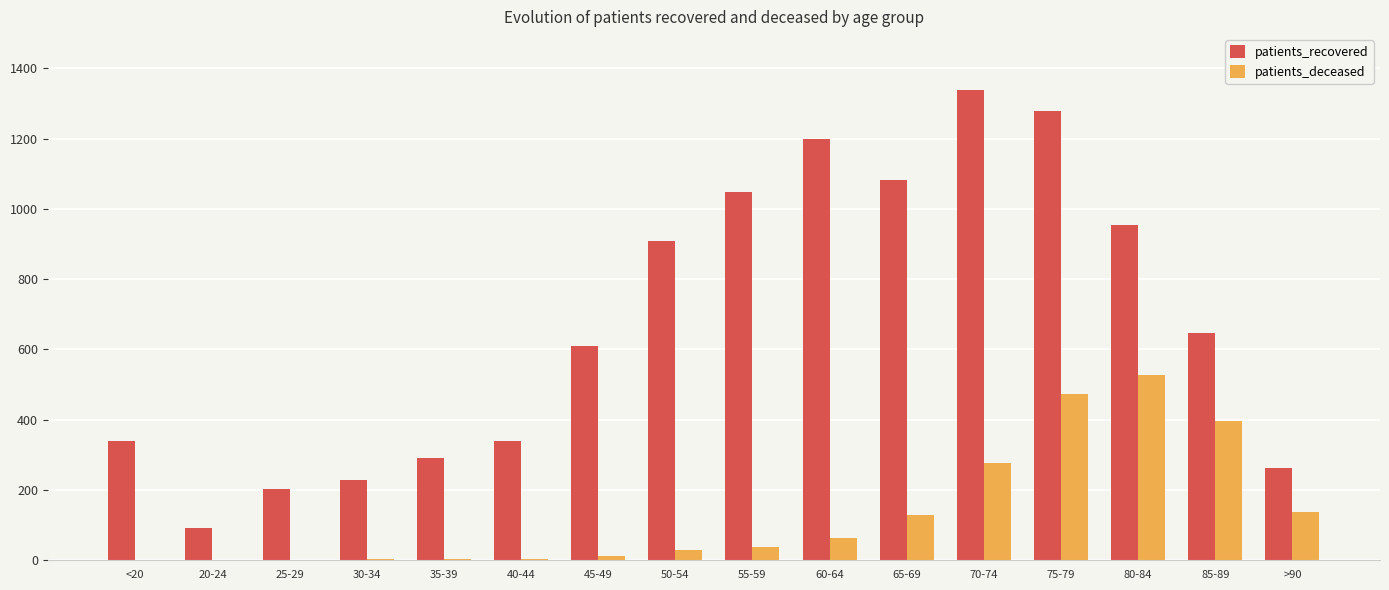

Which series changed the most between 30-34 and 60-64?

patients_recovered